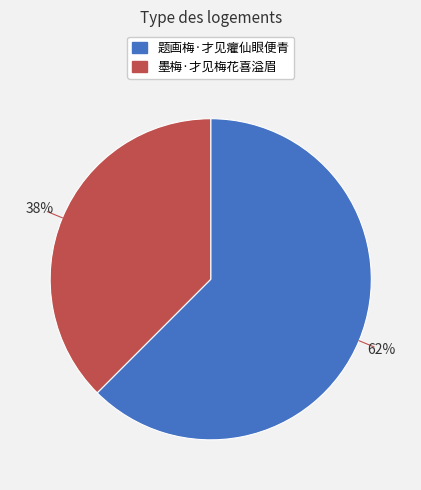

Count the number of slices in the pie.

2